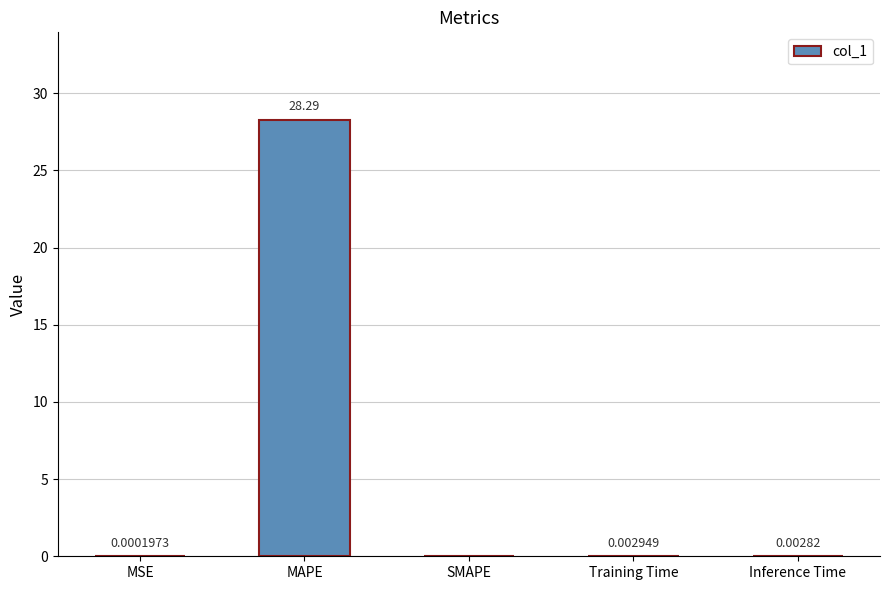

What is the change in value from MAPE to Inference Time?

-28.3